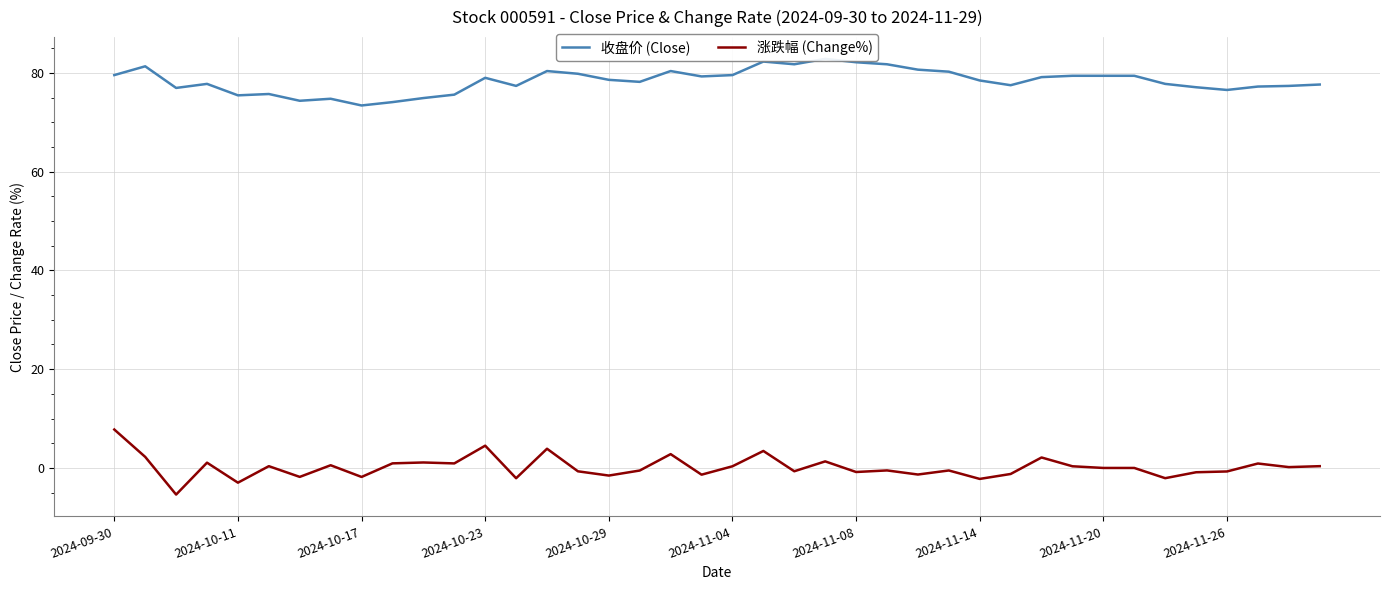

What is the maximum value for 涨跌幅 (Change%)?

7.8